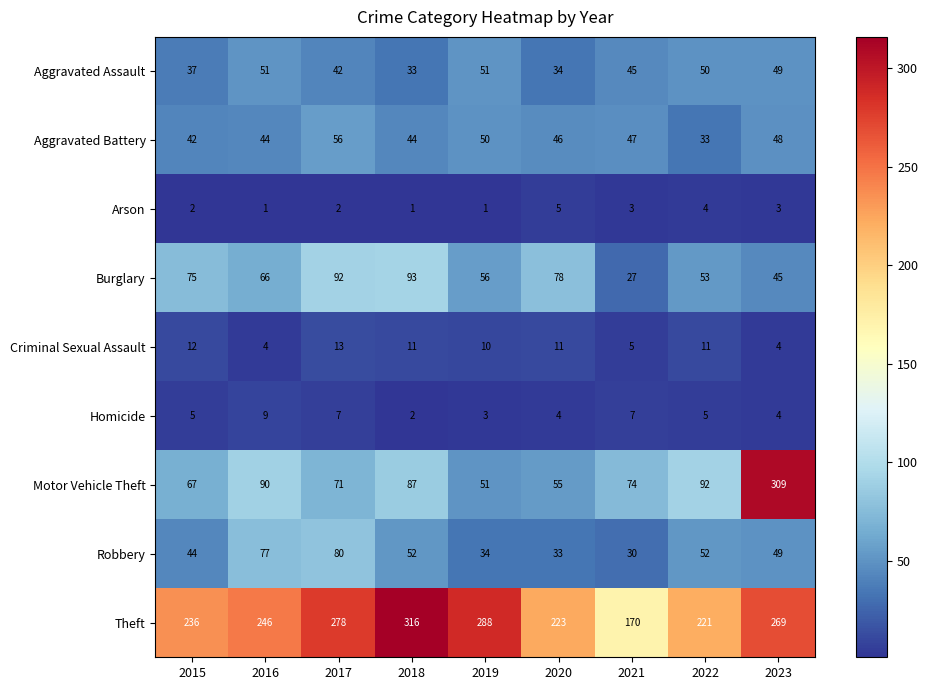

What is the total value across all series at 2015?

520